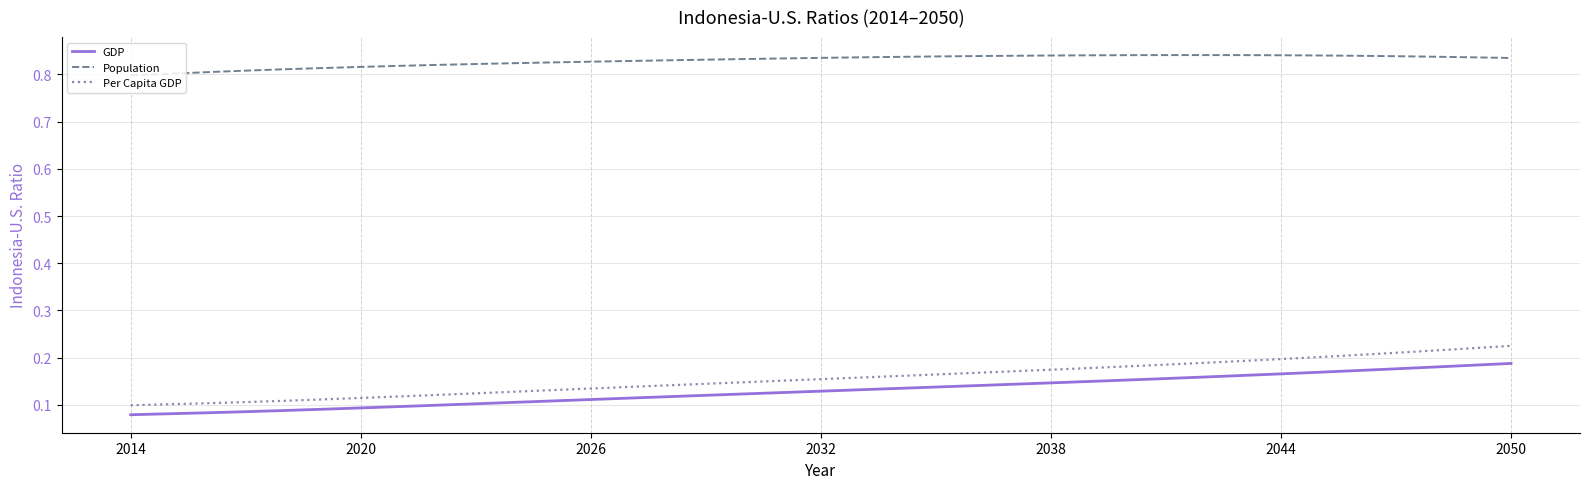

True or false: Population and GDP intersect in this chart.

False